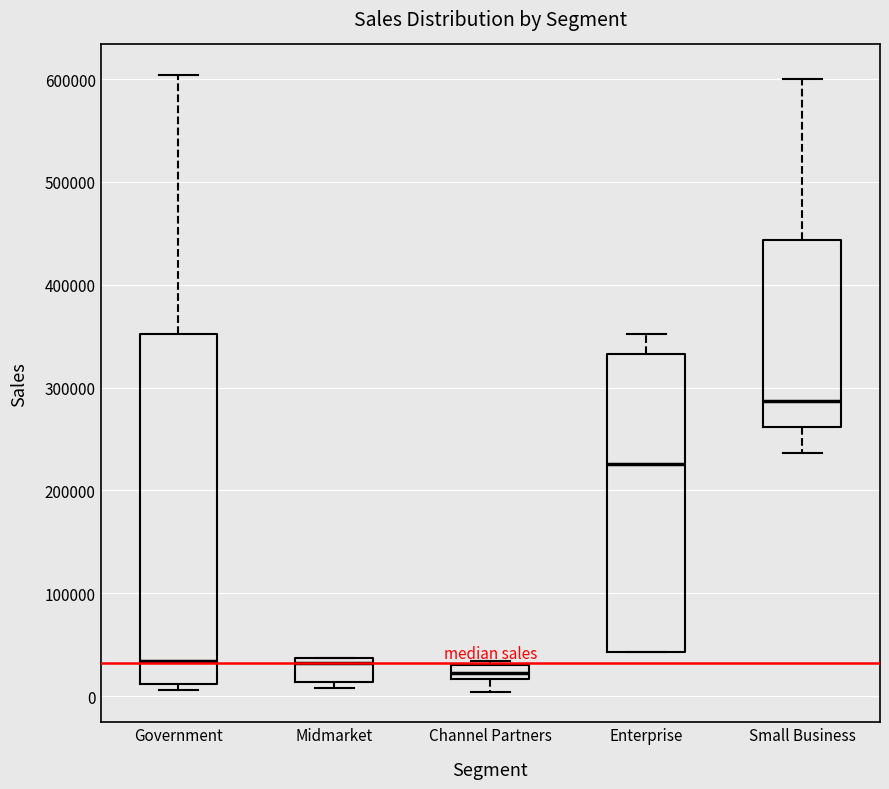

Where does the median line of the box for Government sit on the y-axis? The values are not printed on the chart, so give them approximately, as read against the axis.

30000